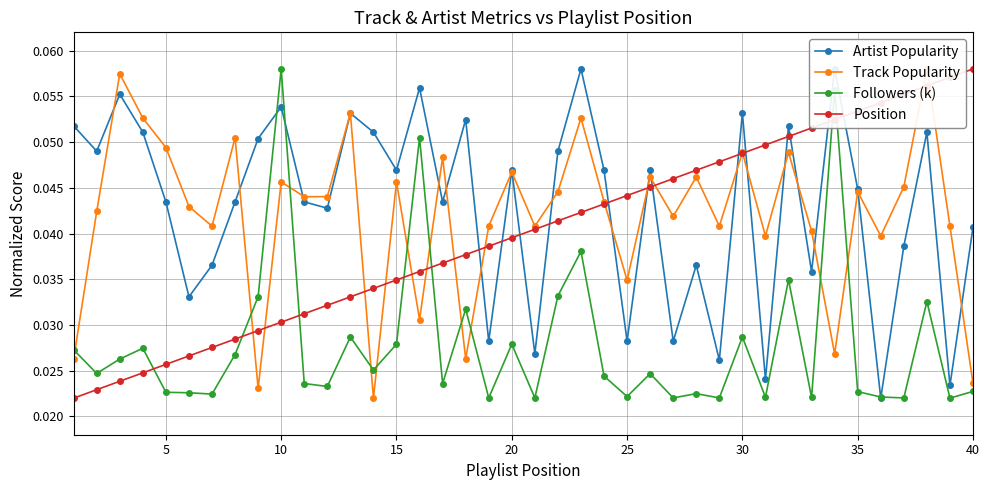

Count the Position values in the range 0 to 1.

40